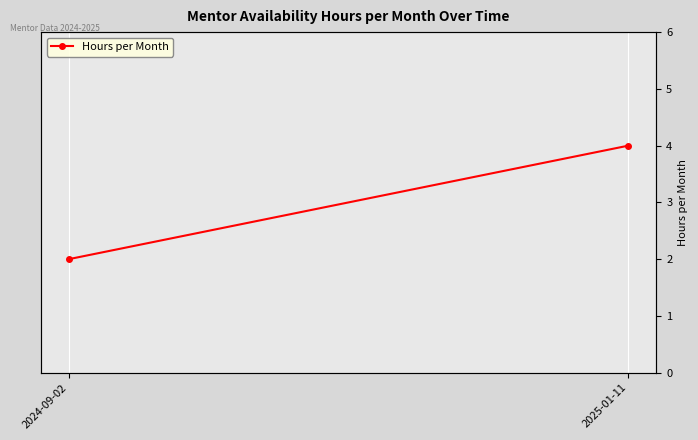

Reading left to right, list all the values displayed in this chart.

2	4